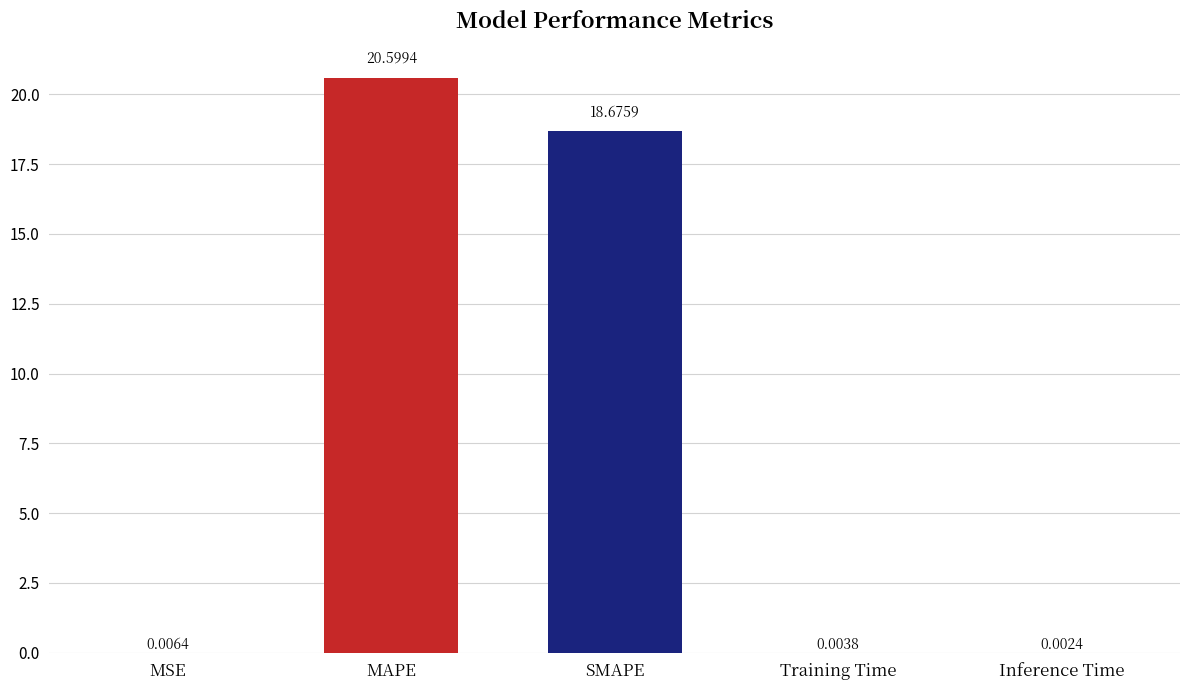

At which label is the value closest to 10?

SMAPE